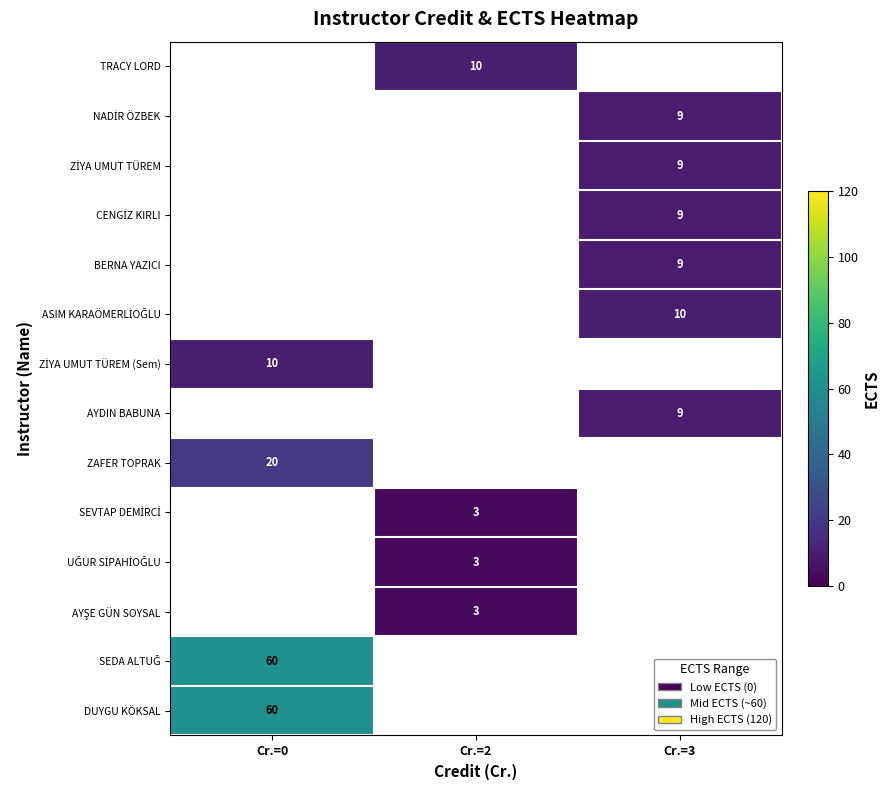

What is the minimum value shown in the chart?

3.0